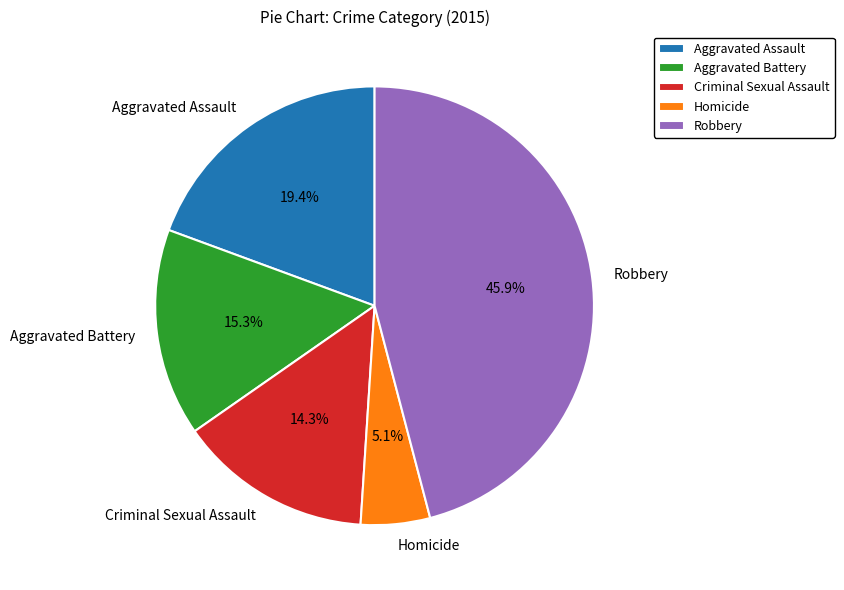

What percentage is the Aggravated Battery slice, to the nearest percent?

15%